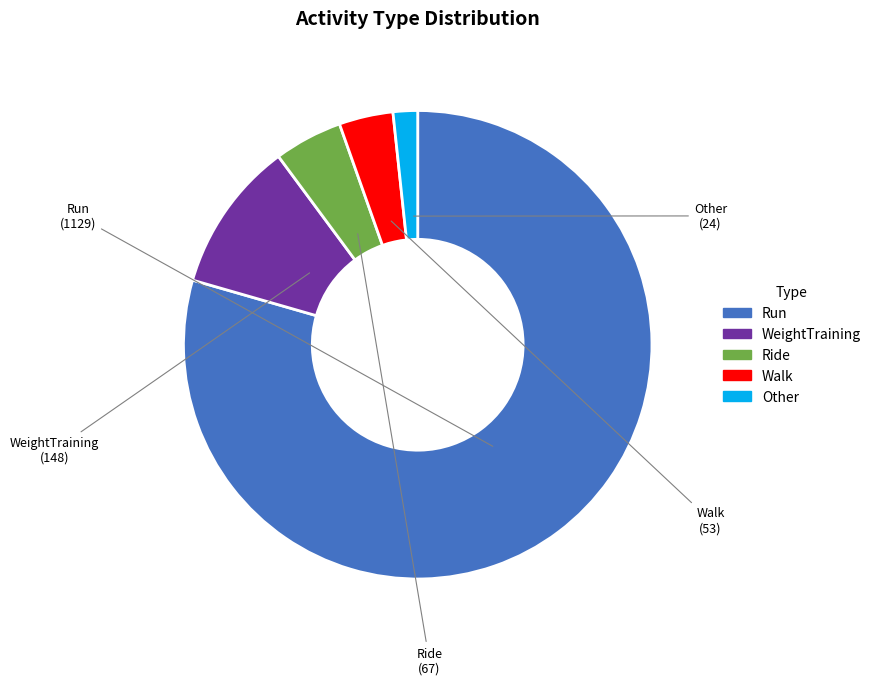

Which slice is the smallest?

Other